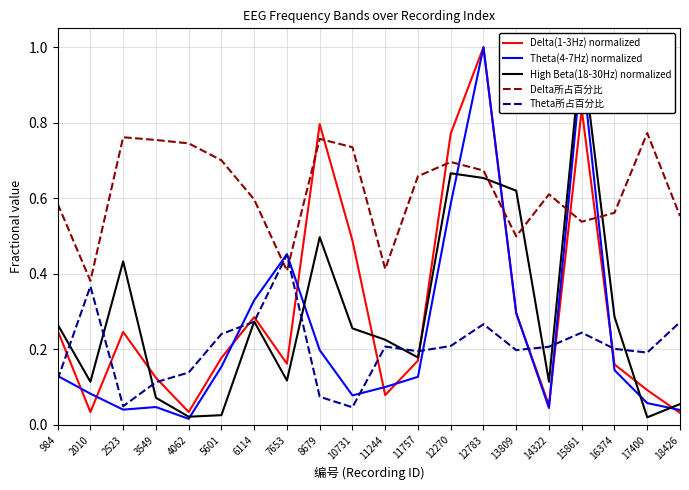

The Delta(1-3Hz) normalized series shows 0.0 at 4062. True or false?

False